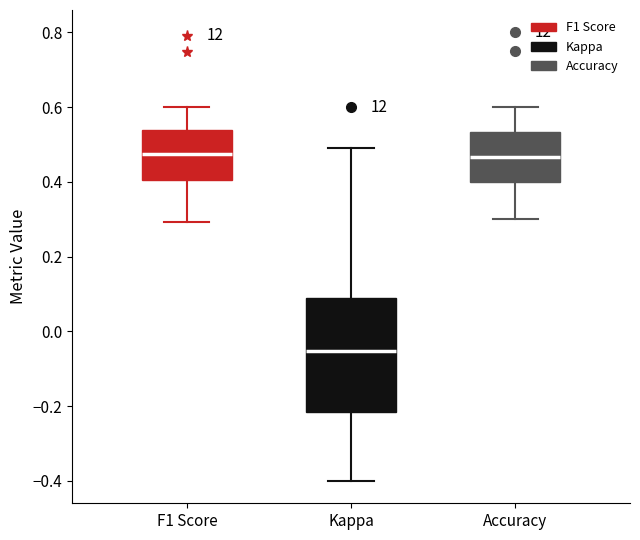

Which box is the tallest, from its lower edge to its upper edge?

Kappa